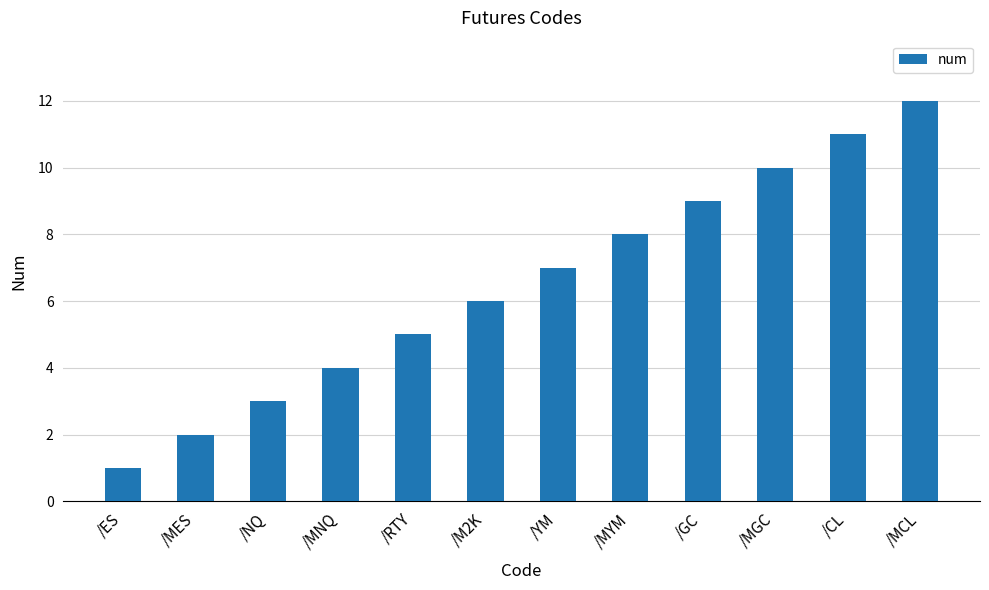

List the labels in order of value, largest first.

/MCL, /CL, /MGC, /GC, /MYM, /YM, /M2K, /RTY, /MNQ, /NQ, /MES, /ES